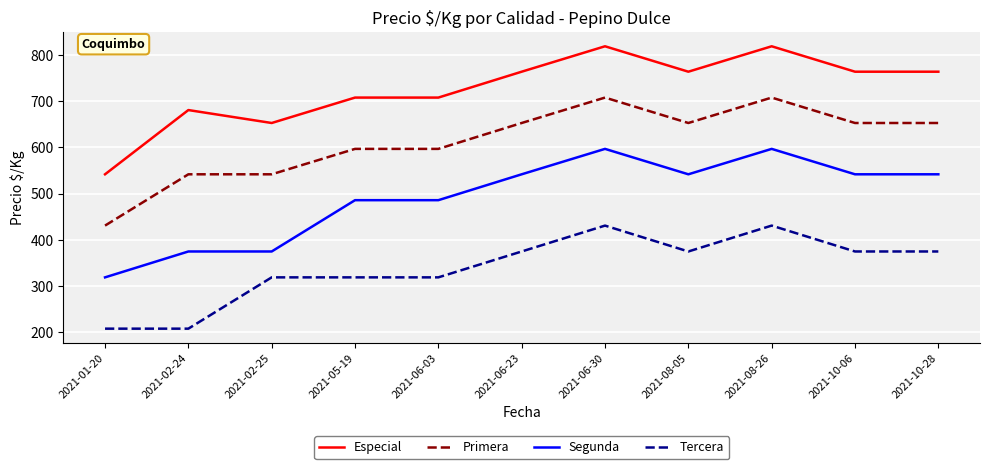

Reading right to left, extract all data points from this chart.

Especial: 764	764	819	764	819	764	708	708	653	681	542
Primera: 653	653	708	653	708	653	597	597	542	542	431
Segunda: 542	542	597	542	597	542	486	486	375	375	319
Tercera: 375	375	431	375	431	375	319	319	319	208	208